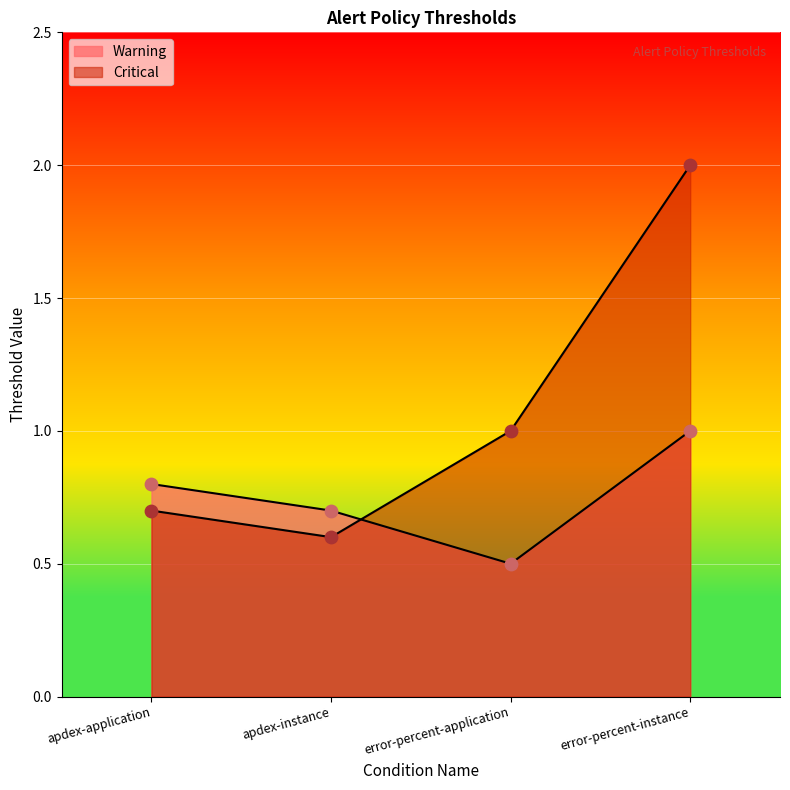

At which category is the sum across all series the highest?

error-percent-instance